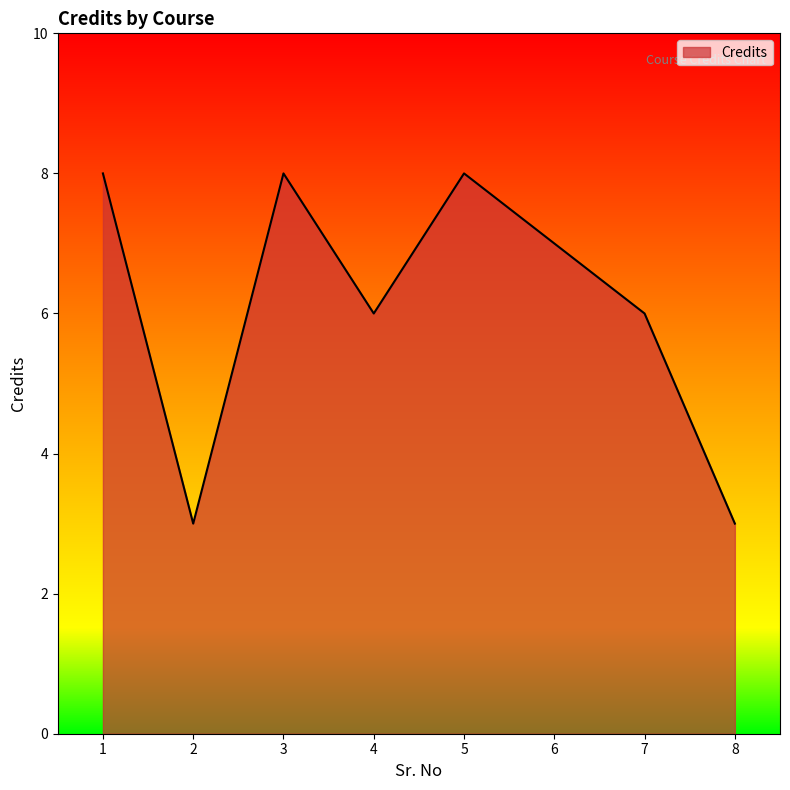

Where is the first local maximum?

3